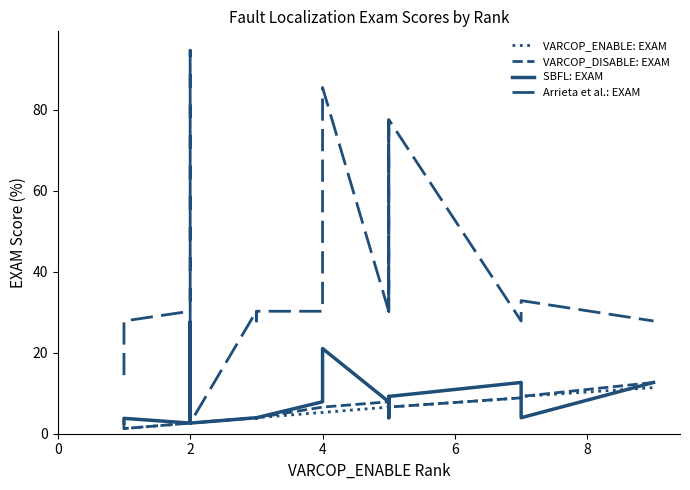

Reading left to right, what are all the values shown in this chart?

VARCOP_ENABLE: EXAM: 1.3	1.3	2.6	2.6	2.6	4.0	3.8	4.0	4.0	5.3	5.3	6.6	6.6	6.6	6.6	6.6	8.9	9.2	9.2	11.4
VARCOP_DISABLE: EXAM: 2.6	1.3	2.6	4.0	2.6	4.0	3.8	4.0	4.0	6.6	6.6	7.9	7.9	6.6	6.6	6.6	8.9	9.2	9.2	12.7
SBFL: EXAM: 2.6	3.8	2.6	27.6	2.6	4.0	3.8	4.0	4.0	7.9	21.1	7.9	7.9	9.2	4.0	9.2	12.7	6.6	4.0	12.7
Arrieta et al.: EXAM: 14.5	27.9	30.3	94.7	2.6	30.3	27.9	30.3	30.3	30.3	85.5	30.3	30.3	77.6	30.3	77.6	27.9	32.9	32.9	27.9